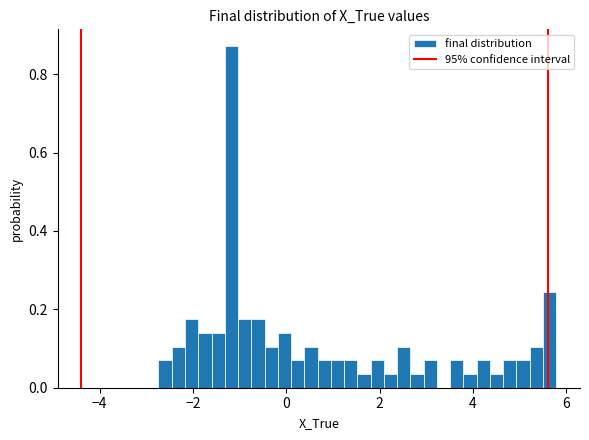

Read against the x-axis, roughly where is the centre of the tallest bar?

-1.2